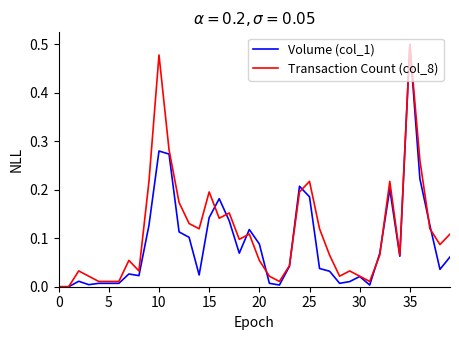

Rank the series by their average value, from lowest to highest.

Volume (col_1), Transaction Count (col_8)